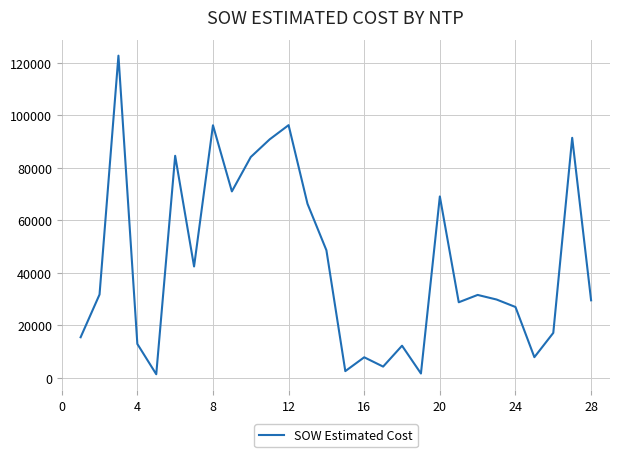

Is it true that the value at 20 is 41040.2?

False